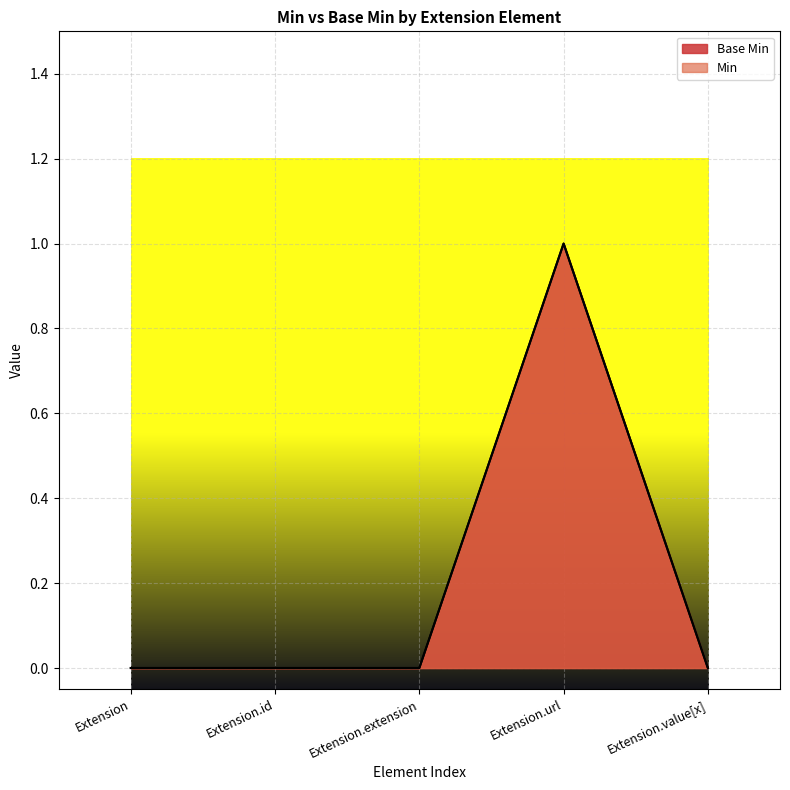

List the labels in order of value, smallest first.

Extension, Extension.id, Extension.extension, Extension.value[x], Extension.url